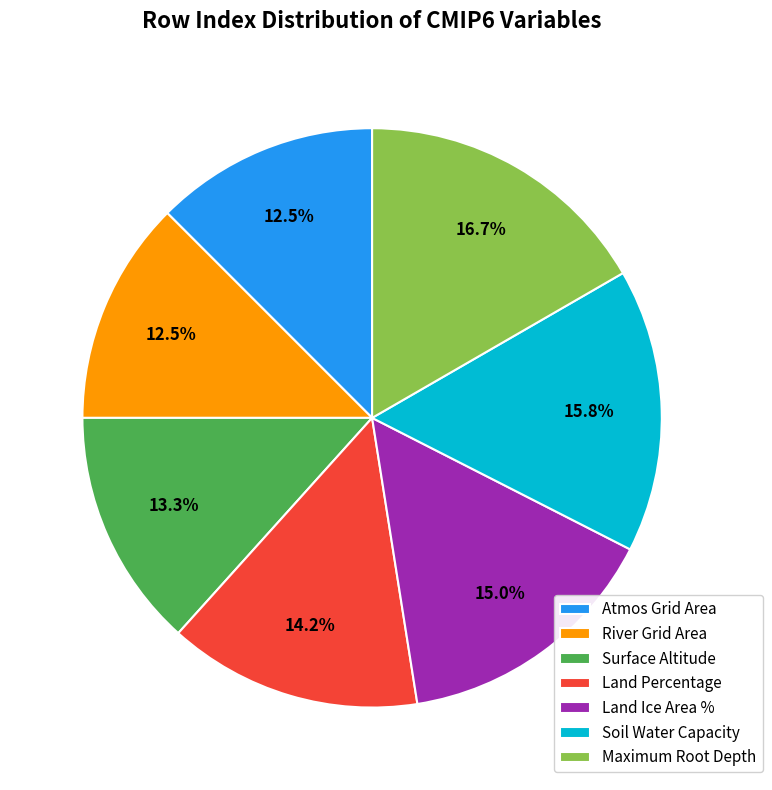

Which category has the biggest portion of the pie?

Maximum Root Depth